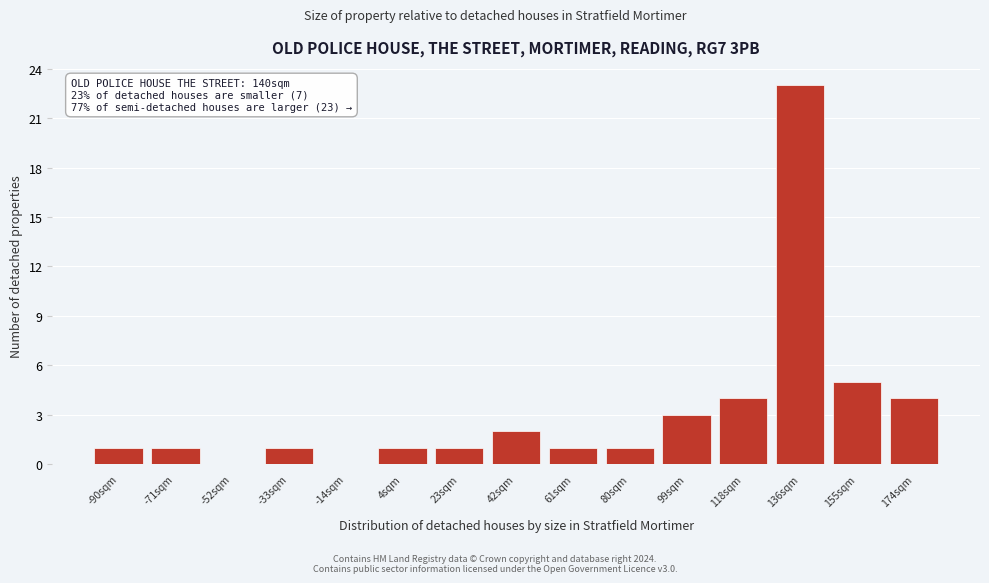

Reading left to right, extract all data points from this chart.

-90sqm=1	-71sqm=1	-52sqm=0	-33sqm=1	-14sqm=0	4sqm=1	23sqm=1	42sqm=2	61sqm=1	80sqm=1	99sqm=3	118sqm=4	136sqm=23	155sqm=5	174sqm=4